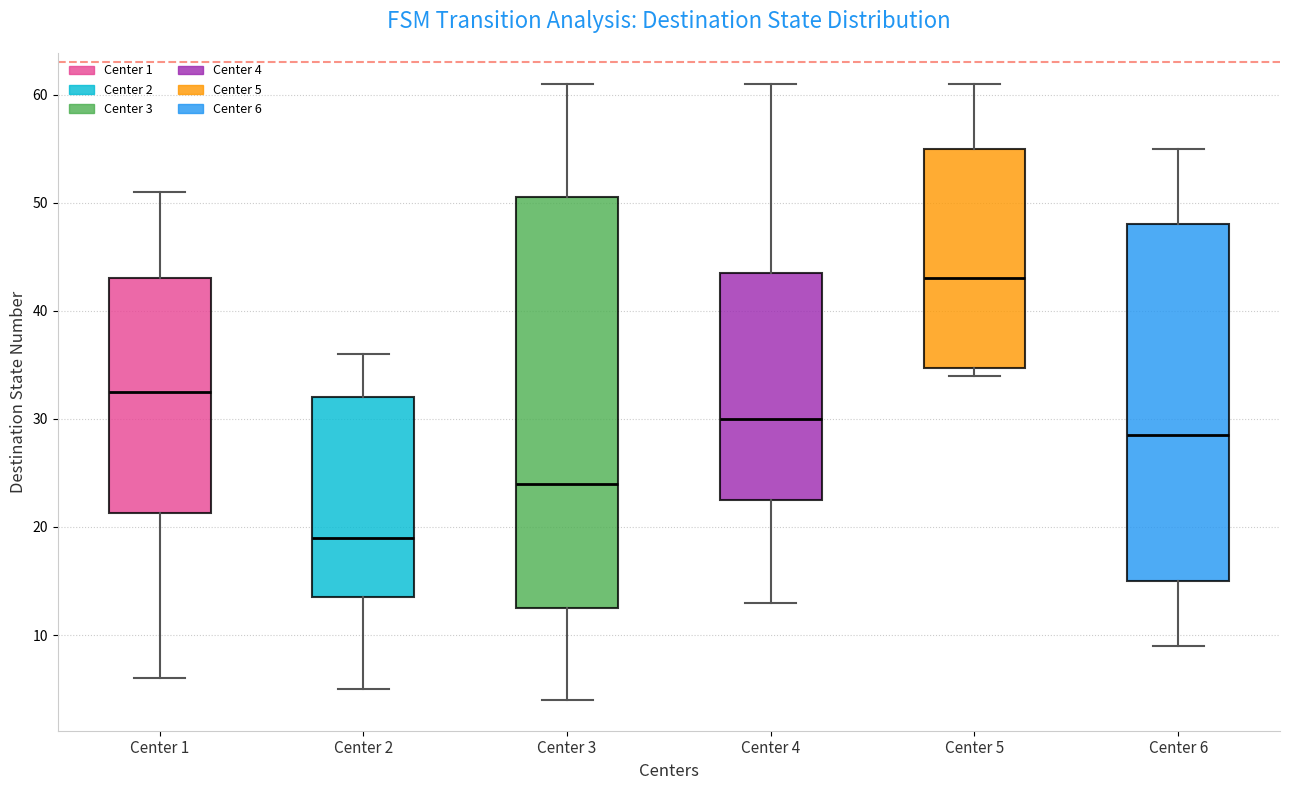

Reading left to right, transcribe this box plot: for each box, give where its median line is, the range the box spans, and where its two whiskers end, as read against the y-axis. The values are not printed on the chart, so give them approximately, as read against the axis.

Center 1: median 33, box 21 to 43, whiskers 6 to 51
Center 2: median 19, box 14 to 32, whiskers 5 to 36
Center 3: median 24, box 13 to 51, whiskers 4 to 61
Center 4: median 30, box 23 to 44, whiskers 13 to 61
Center 5: median 43, box 35 to 55, whiskers 34 to 61
Center 6: median 29, box 15 to 48, whiskers 9 to 55